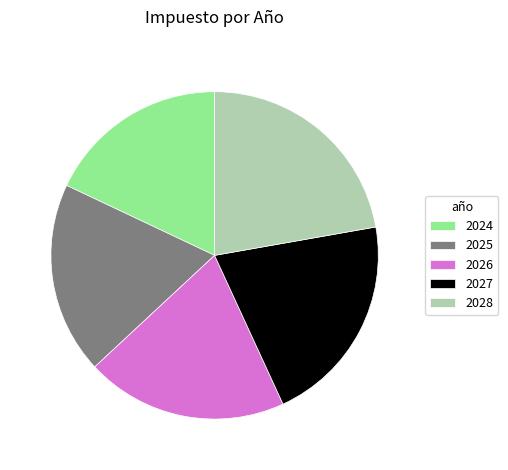

Rank the categories by value from lowest to highest.

2024, 2025, 2026, 2027, 2028